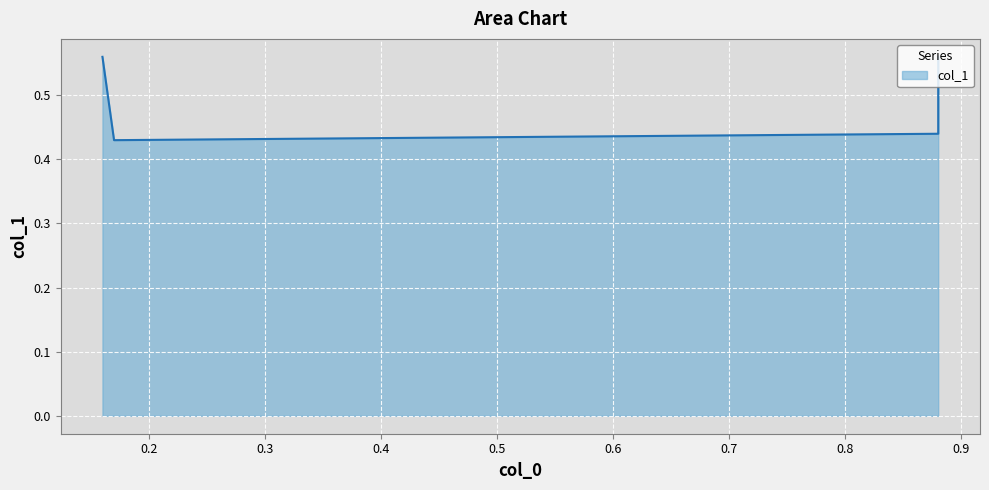

What is the value of the 4th point from the left?

0.4